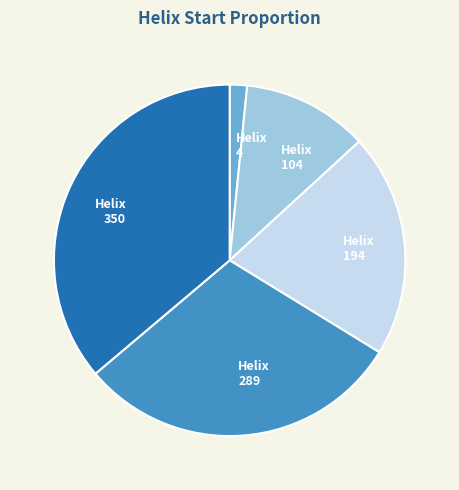

Which category has the biggest portion of the pie?

350